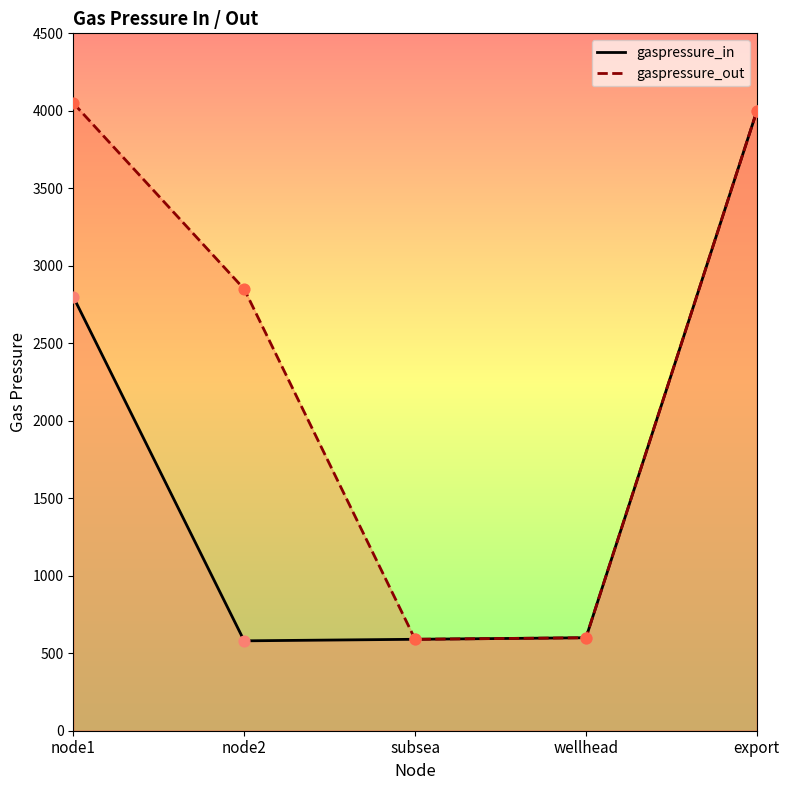

Which series contains the lowest Y value?

gaspressure_in